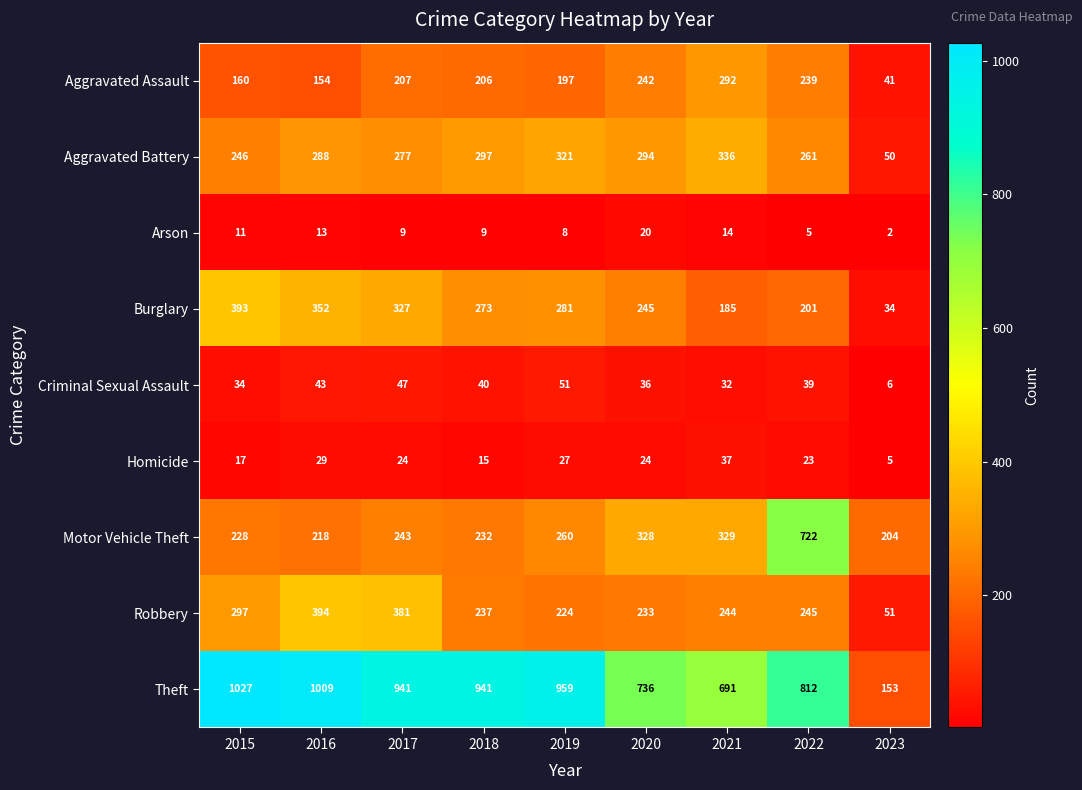

At how many categories does at least one series exceed 465?

8